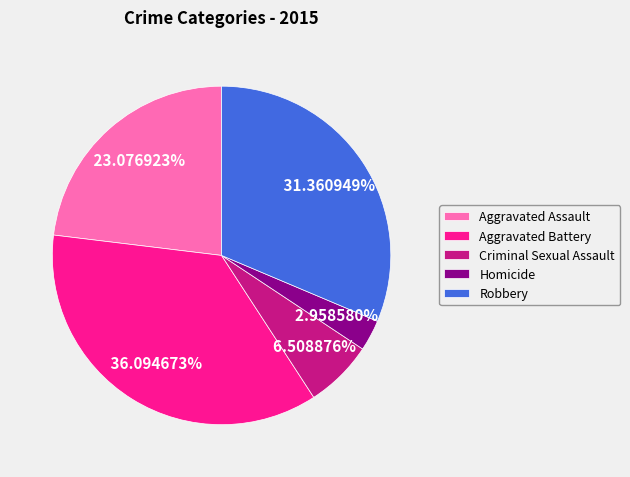

To the nearest percent, what is the difference between the Criminal Sexual Assault and Robbery slice percentages?

25%